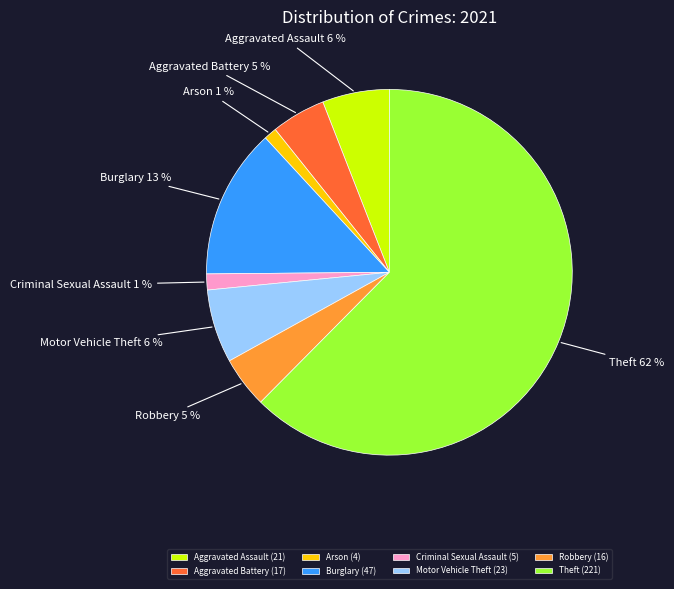

To the nearest percent, what is the average slice percentage?

12%